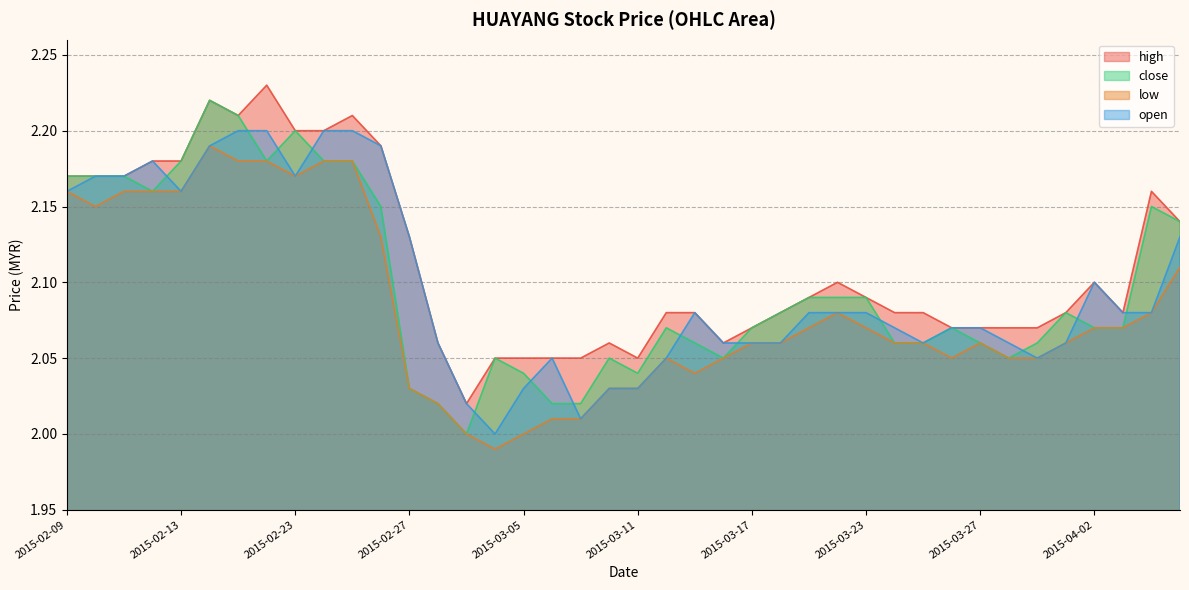

What is the label of the 7th point from the left?

2015-02-17